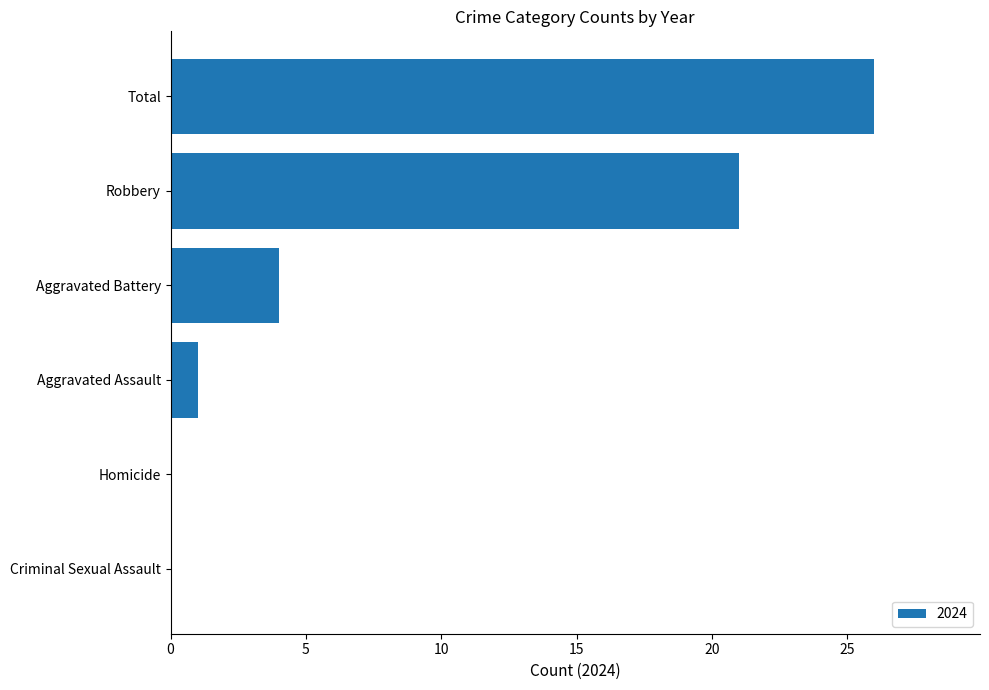

What is the change in value from Aggravated Assault to Robbery?

+20